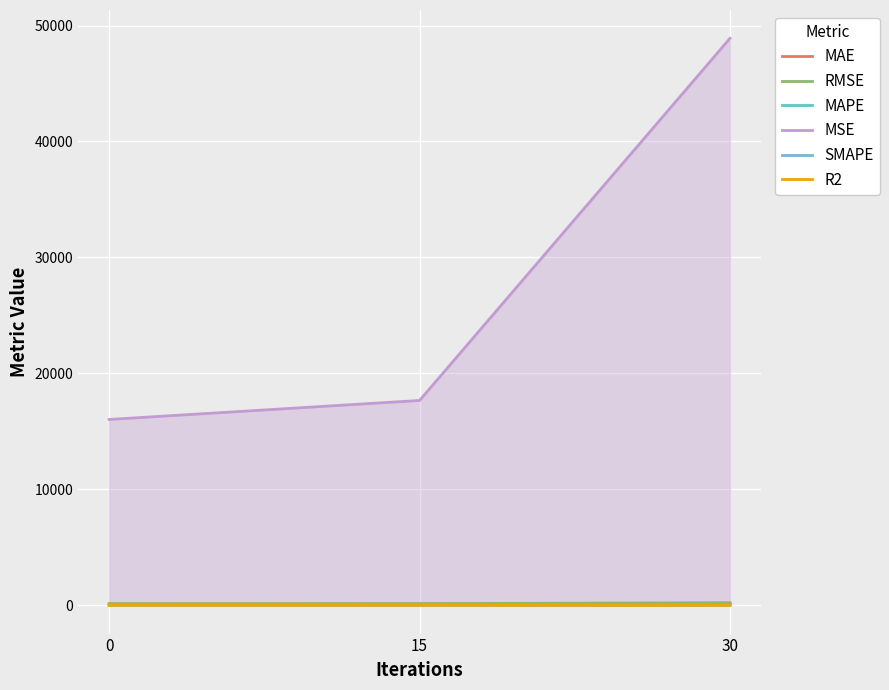

How many data points does each series have?

3